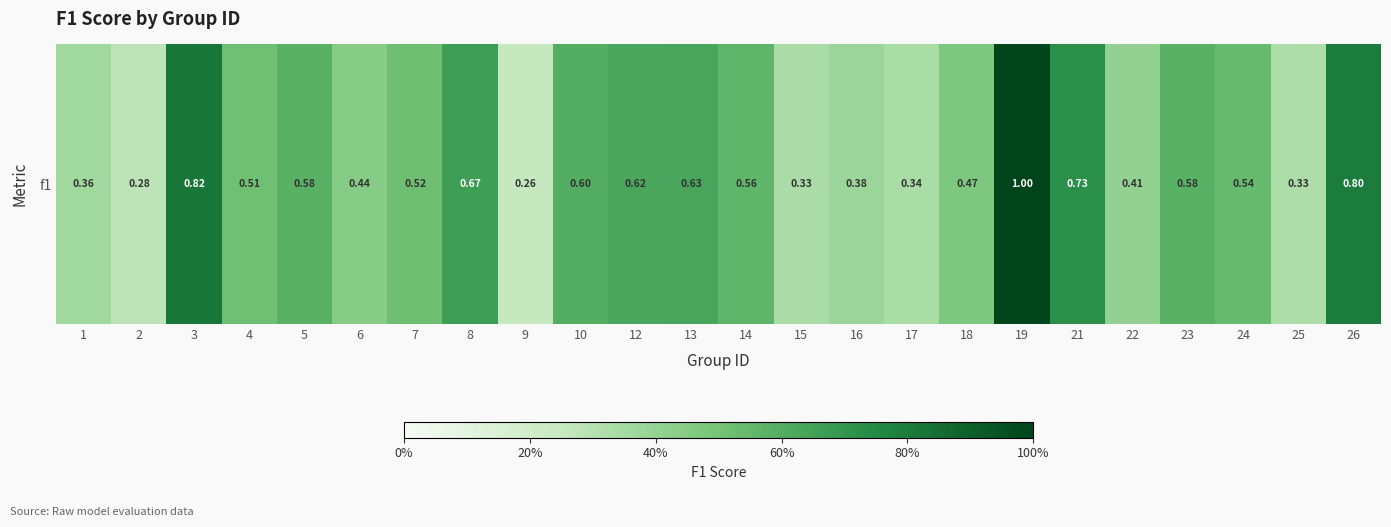

What is the approximate value at 19?

1.0